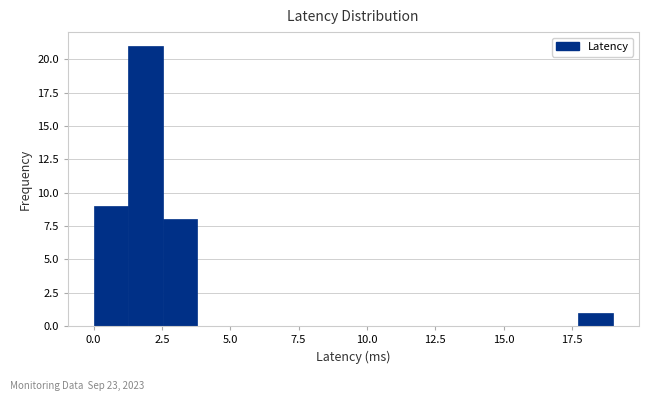

Around what value on the x-axis is the tallest bar? Give the approximate position of its centre, as read against the axis.

2.0